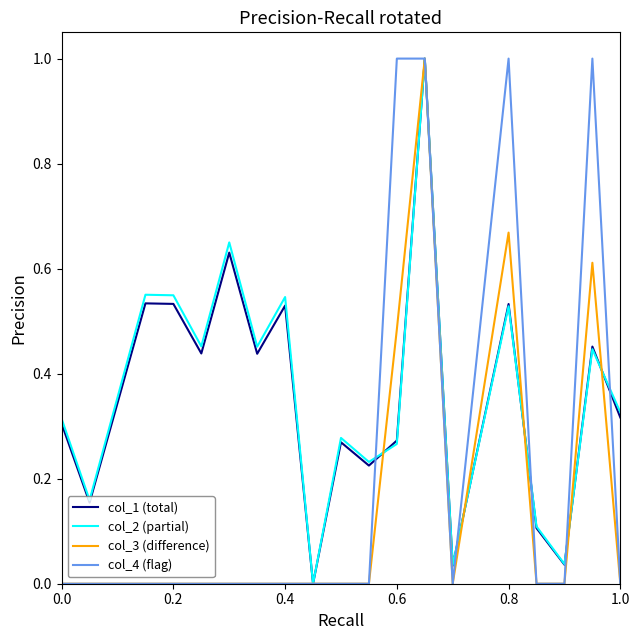

How many lines are shown in the chart?

4